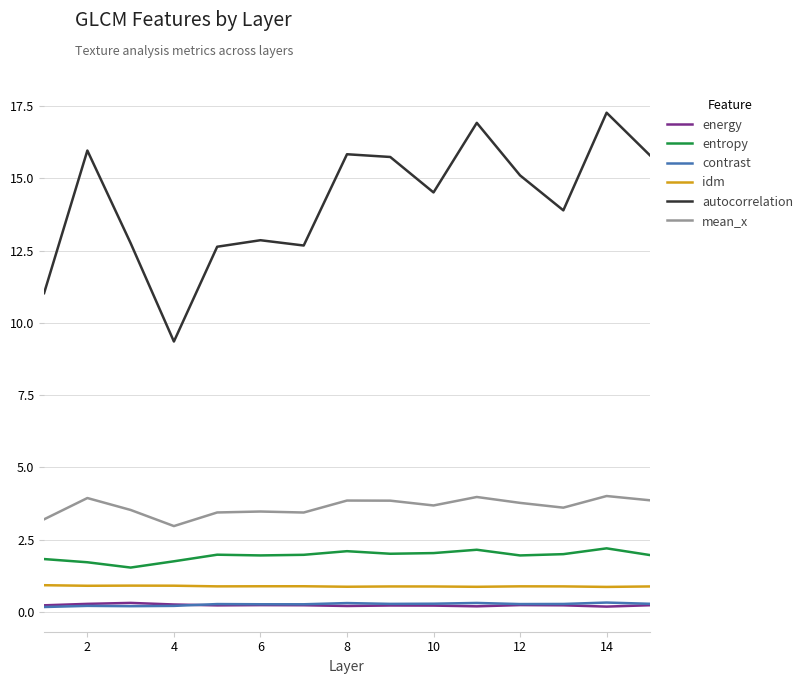

What is the greatest value displayed?

17.3